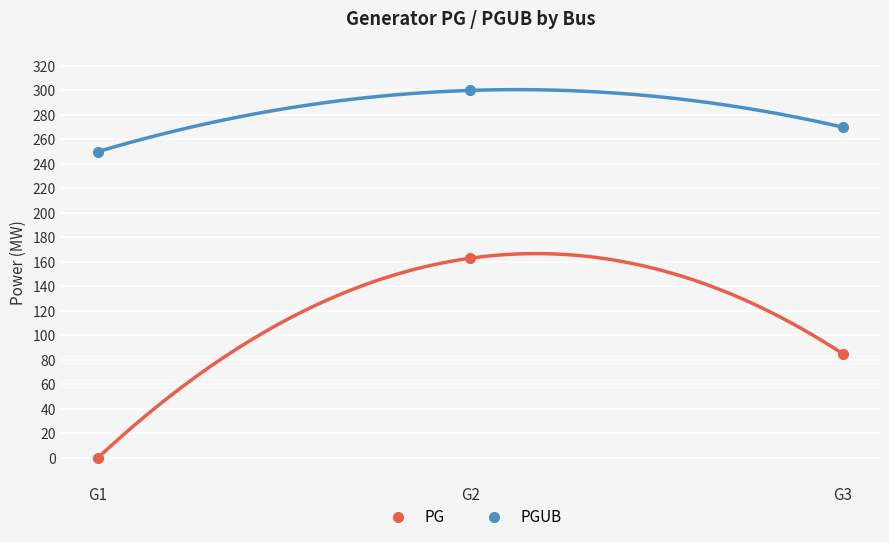

What is the total value across all series at G1?

250